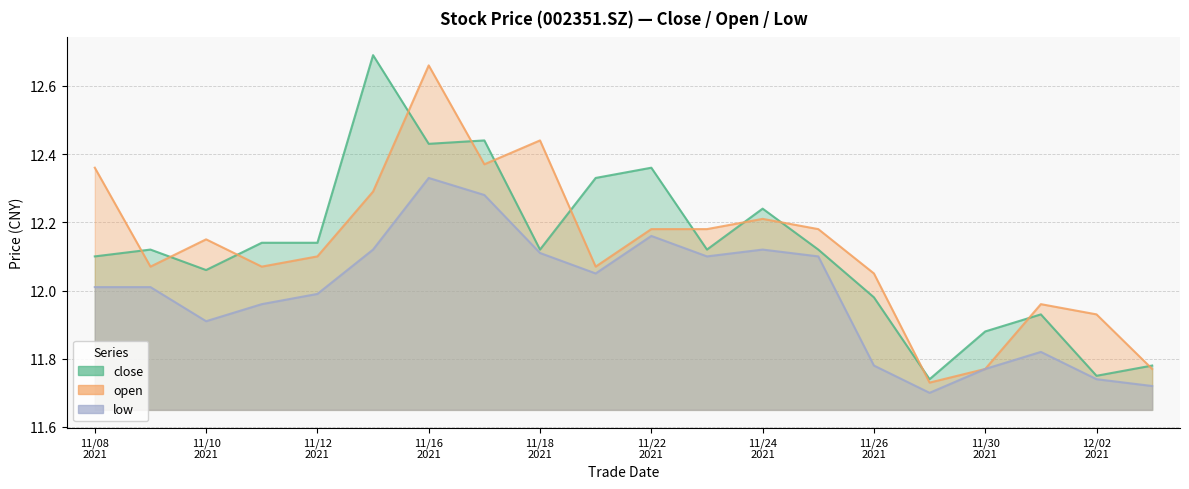

The open series shows 7.6 at 11/16 2021. True or false?

False